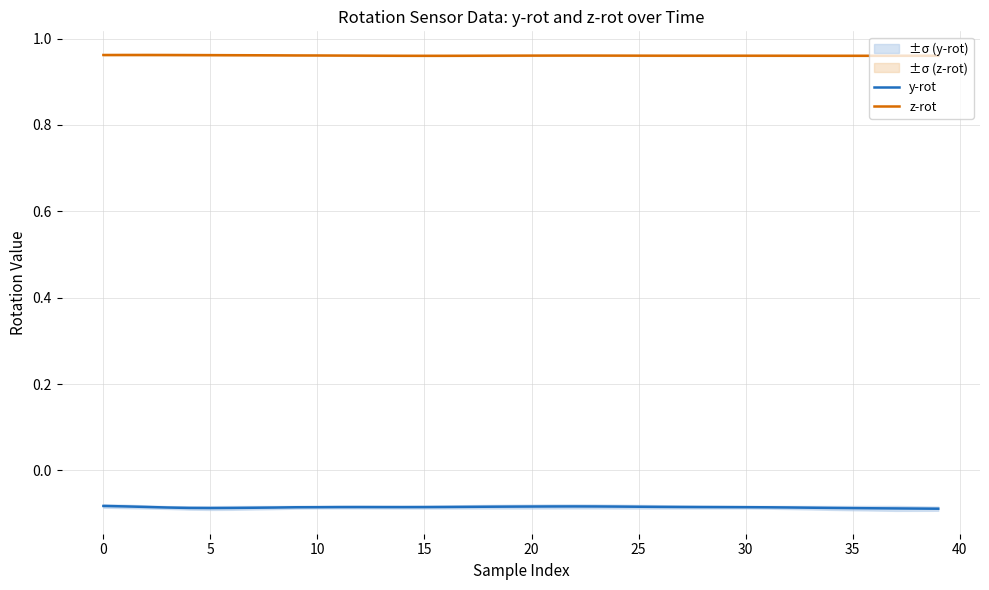

True or false: z-rot and y-rot intersect in this chart.

False